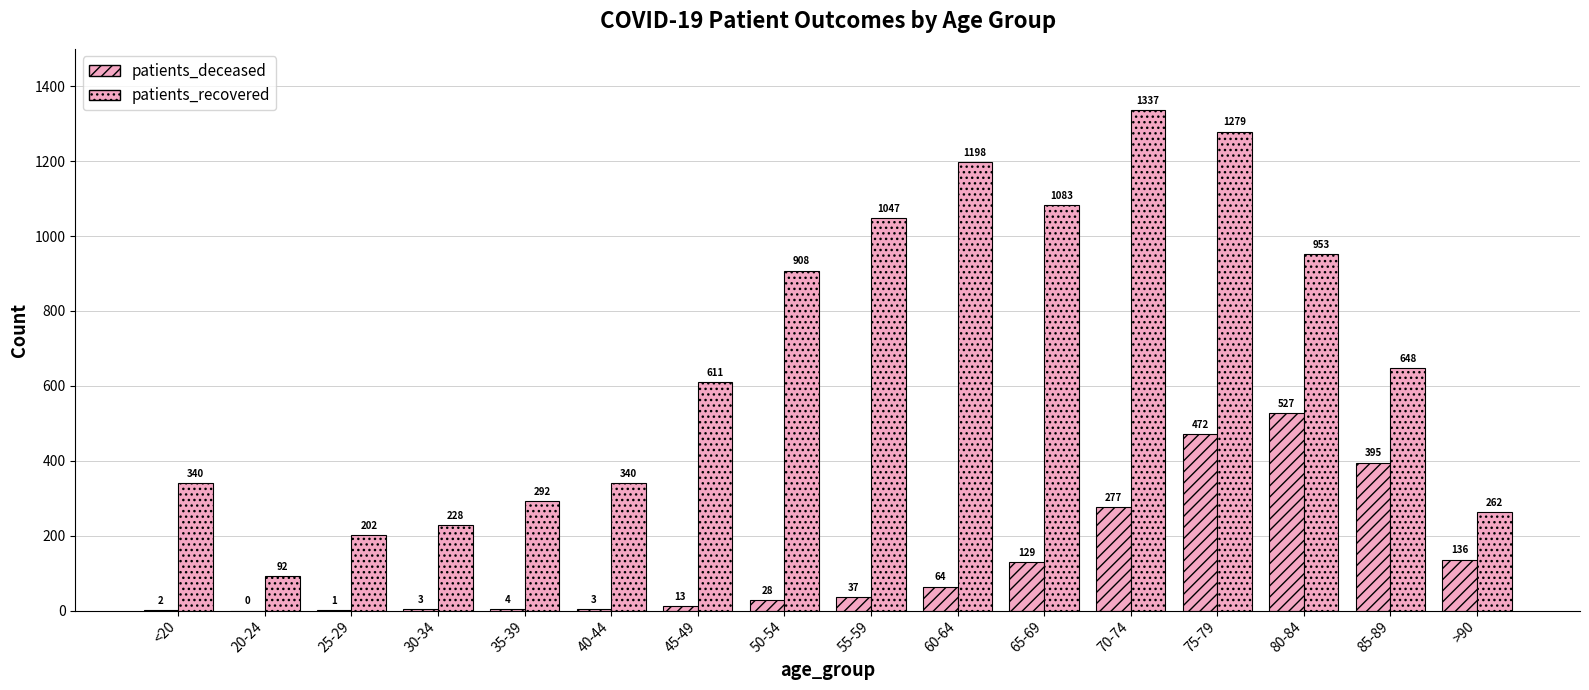

How many values in patients_deceased are above zero?

15